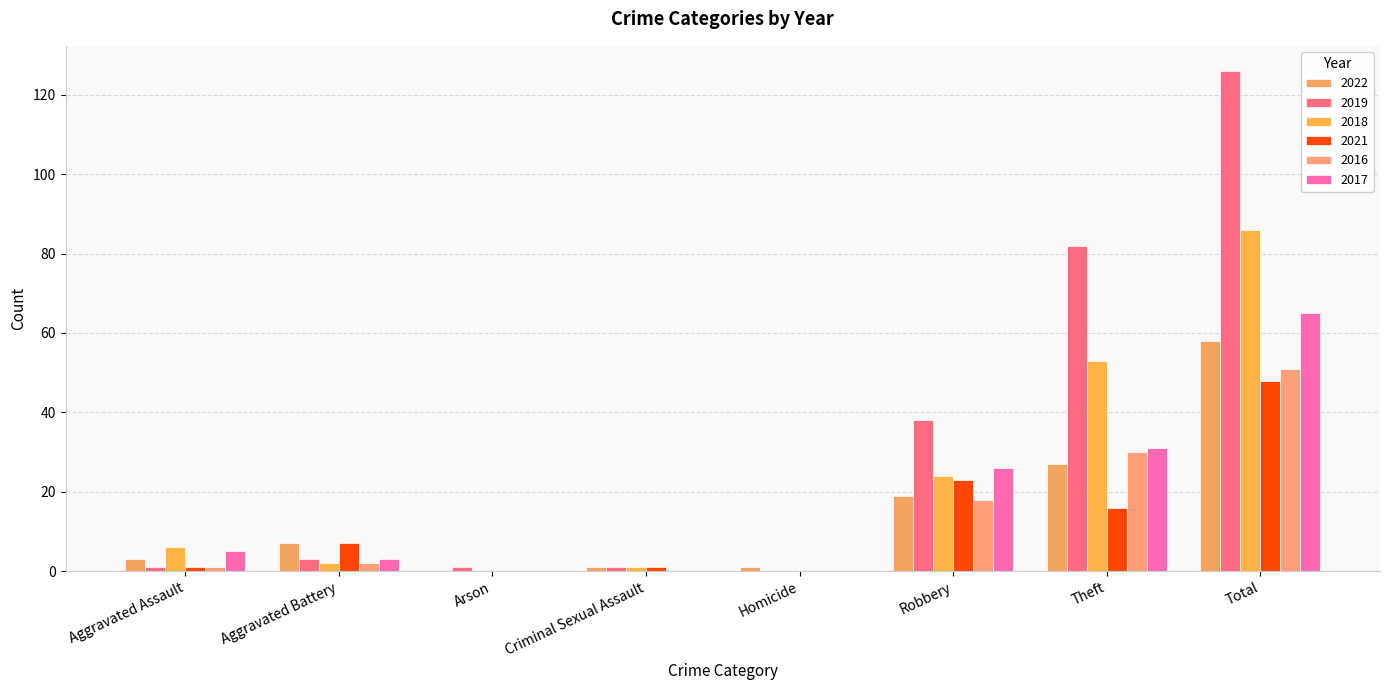

What is the difference between the highest and lowest values at Arson?

1